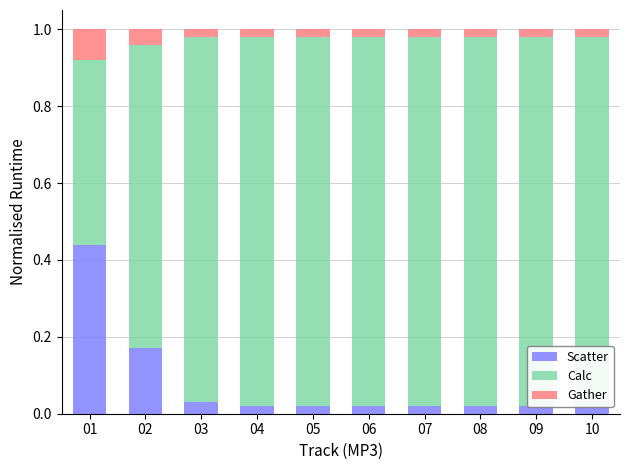

What are all the series names shown in the legend?

Scatter, Calc, Gather